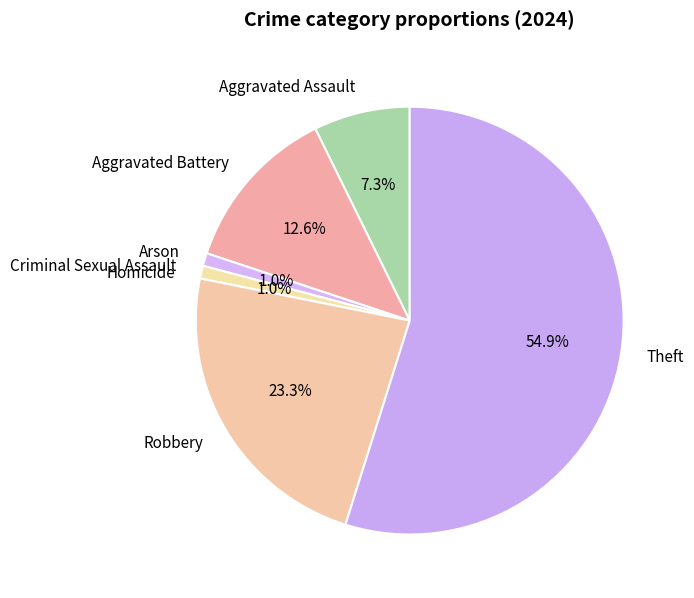

Which category has the biggest portion of the pie?

Theft